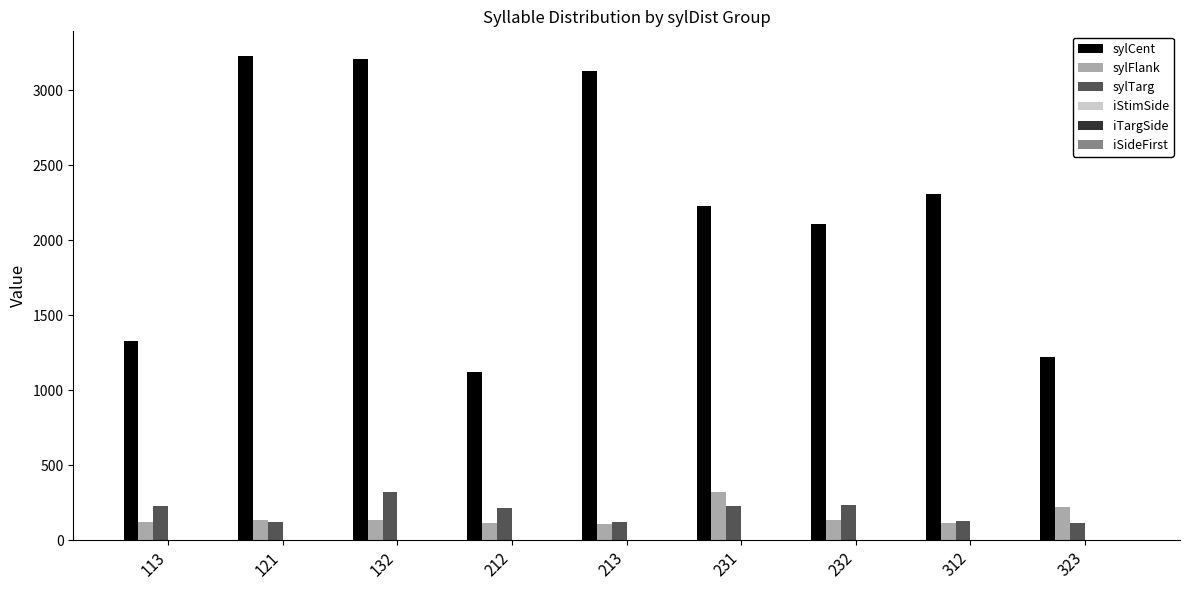

Which series has the largest total across all categories?

sylCent